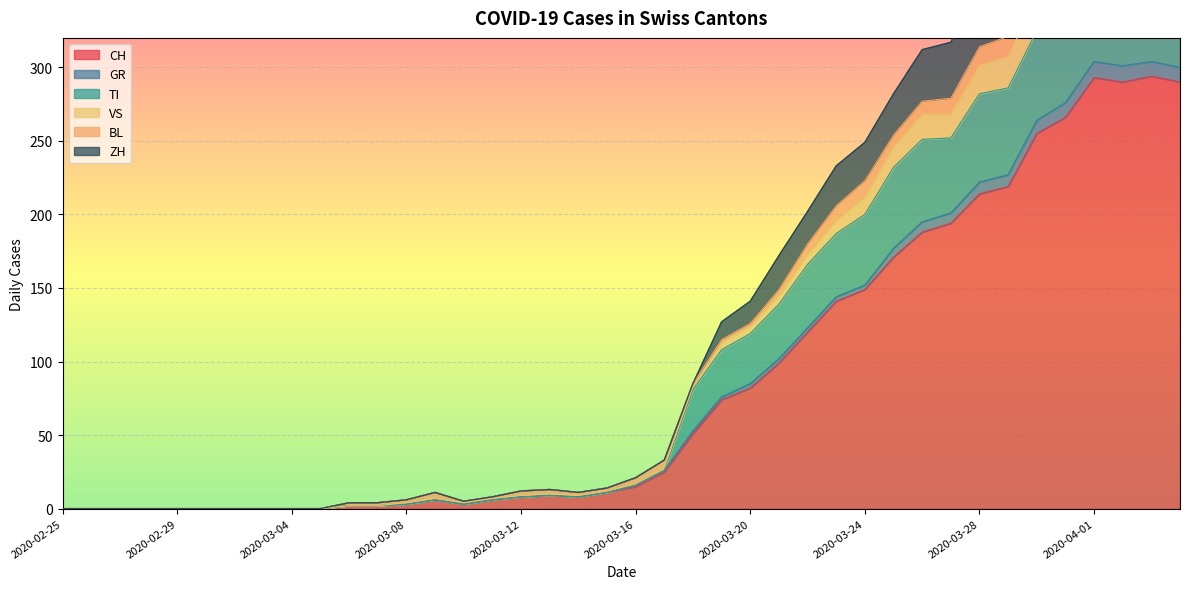

What is the greatest value displayed?

472